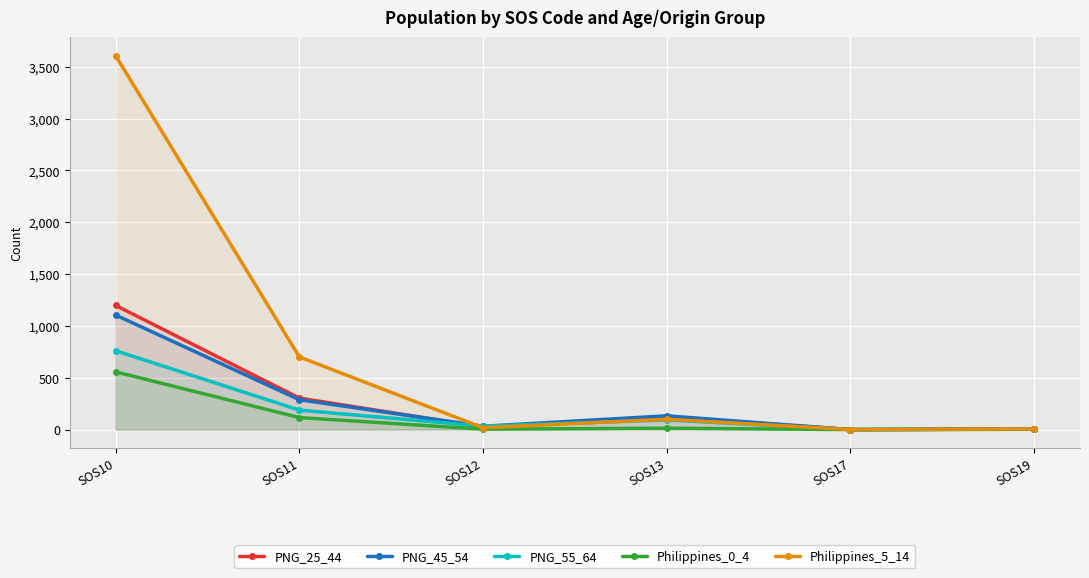

List the series in order of their peak value, lowest first.

Philippines_0_4, PNG_55_64, PNG_45_54, PNG_25_44, Philippines_5_14